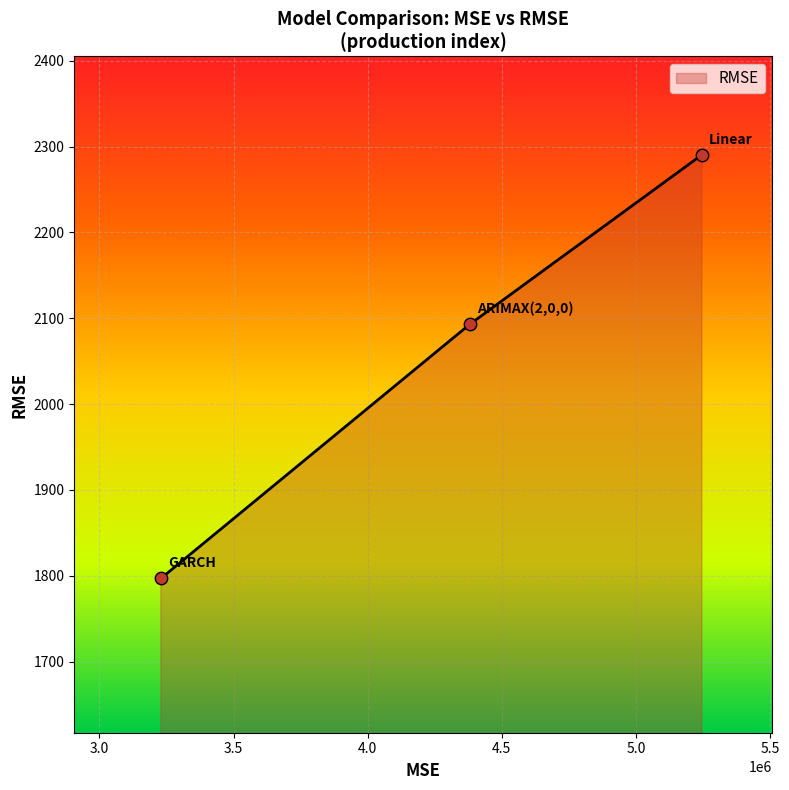

What is the minimum value shown in the chart?

1796.9